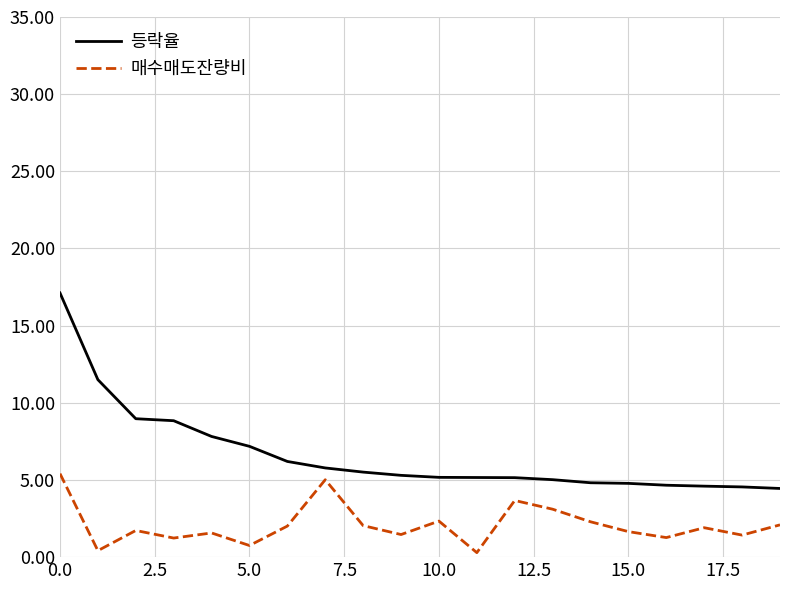

True or false: 등락율 and 매수매도잔량비 cross at least once.

False